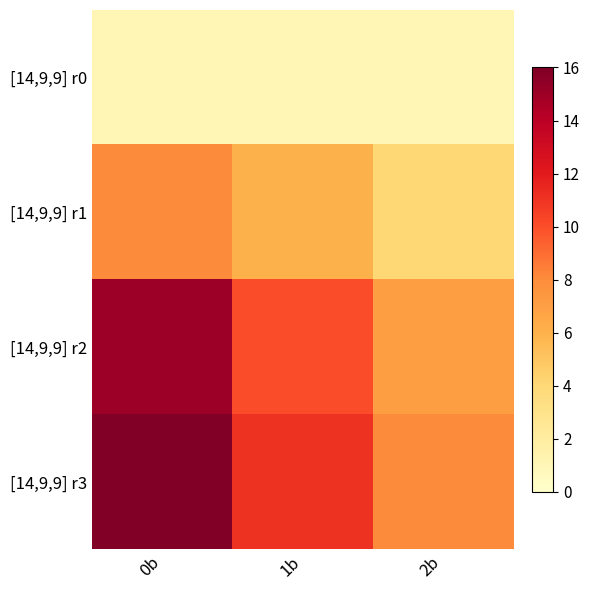

Rank the series at 1b from highest to lowest value.

[14,9,9] r3, [14,9,9] r2, [14,9,9] r1, [14,9,9] r0